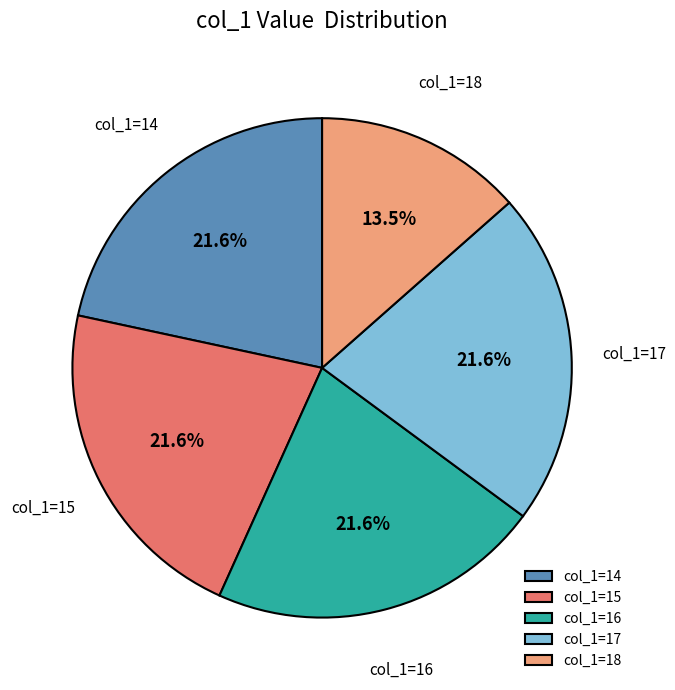

Combined, do col_1=16 and col_1=18 account for over 50%?

No